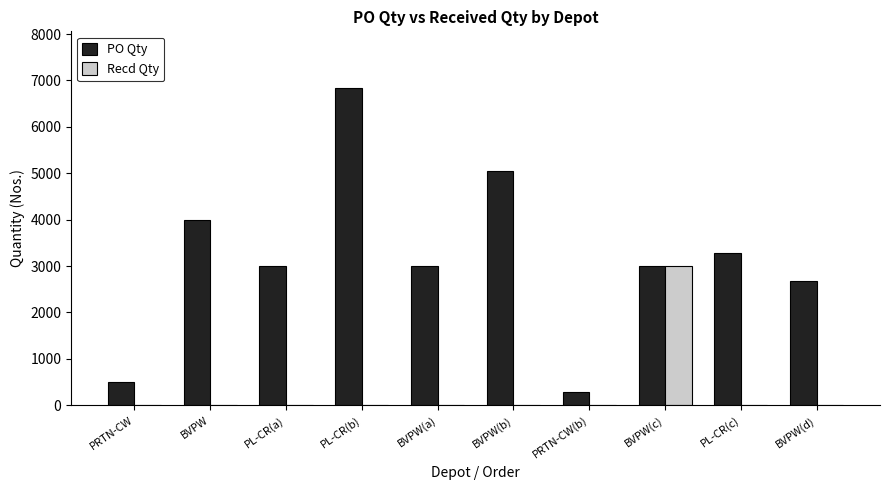

How many data points in Recd Qty are above 0?

1